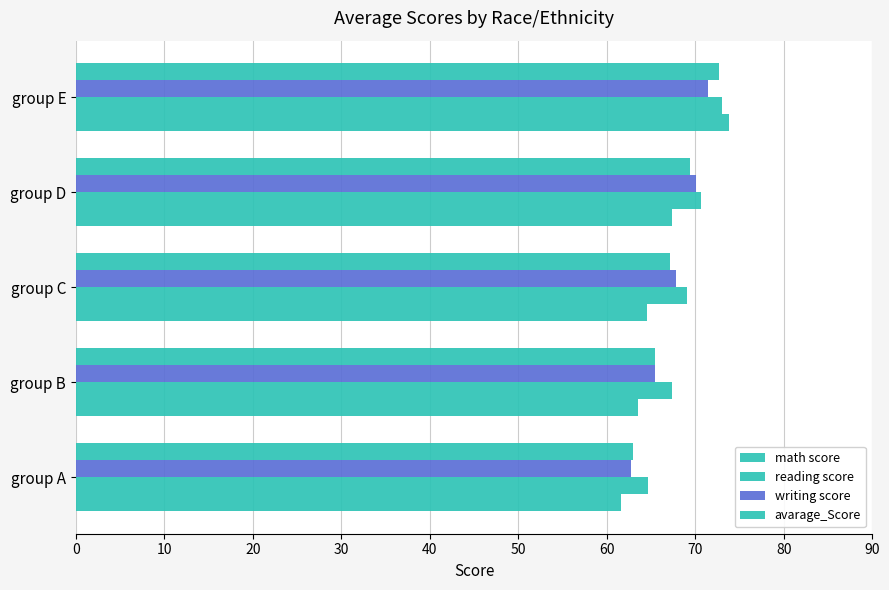

How many categories are shown in the chart?

5